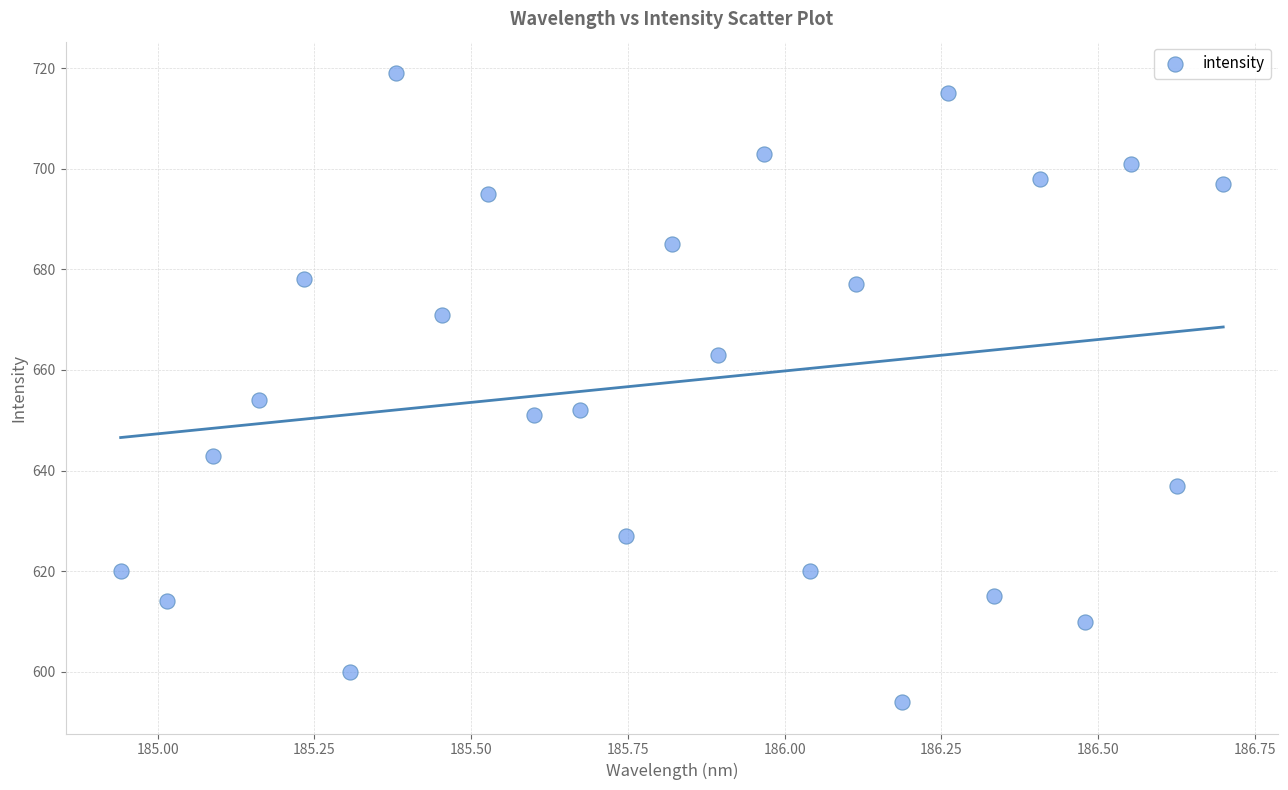

What is the range of Y values (max minus min)?

125